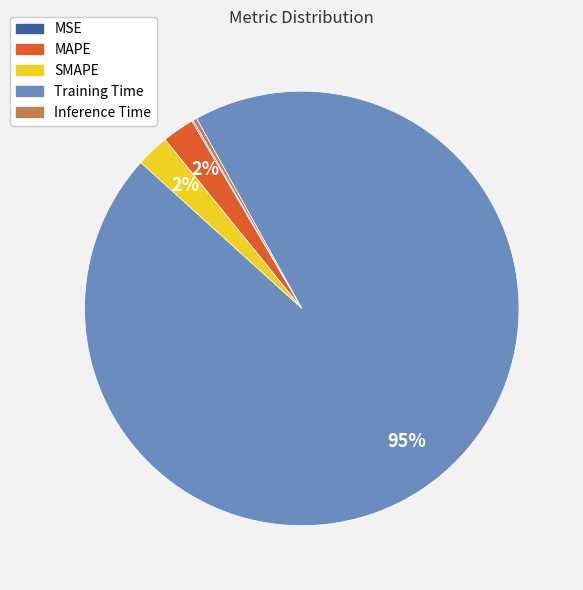

True or false: Training Time accounts for 99% of the total.

False